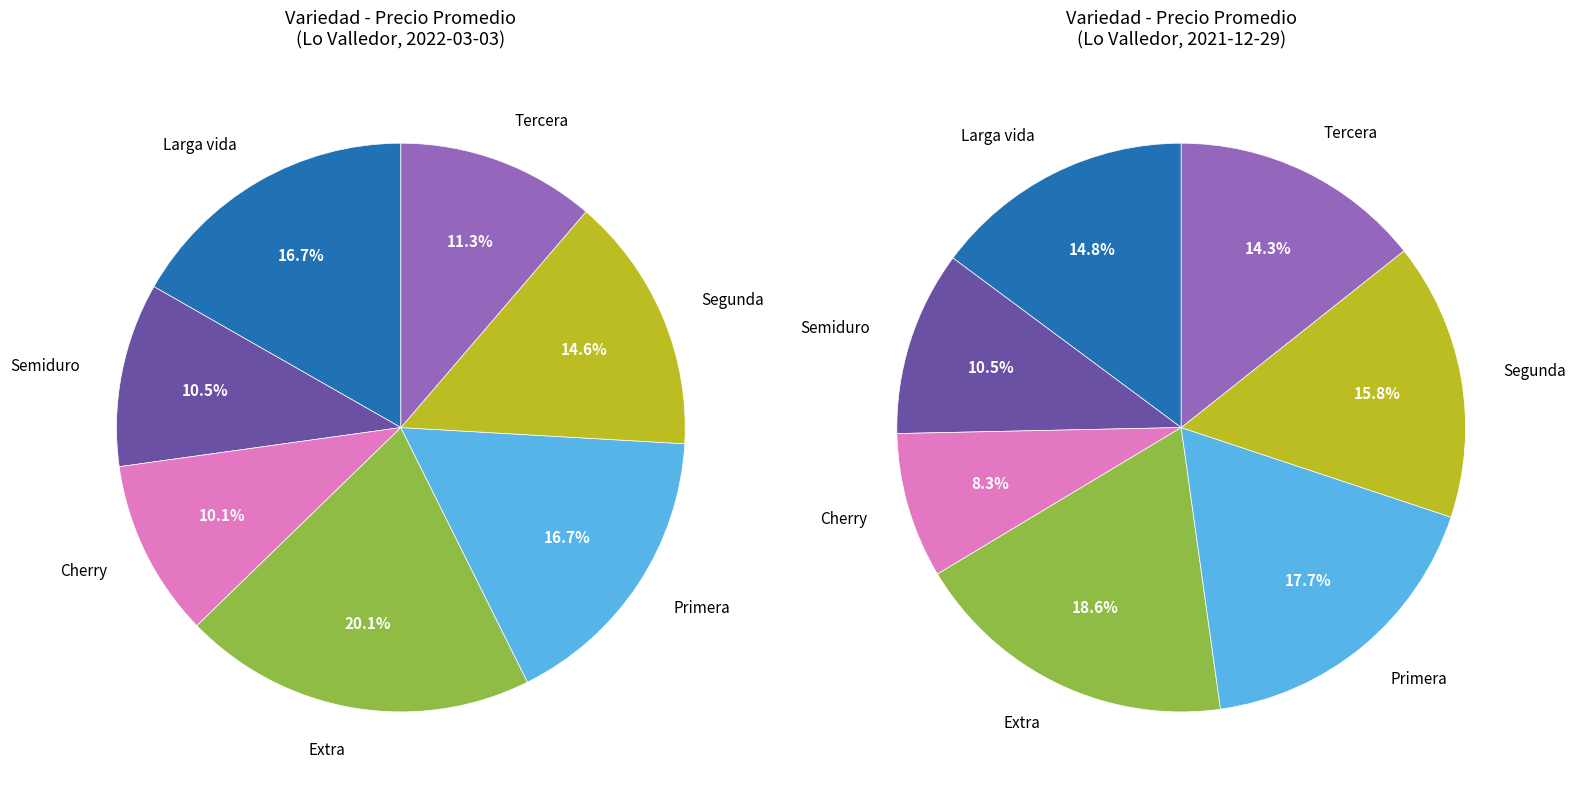

Is there a majority slice in this chart?

No